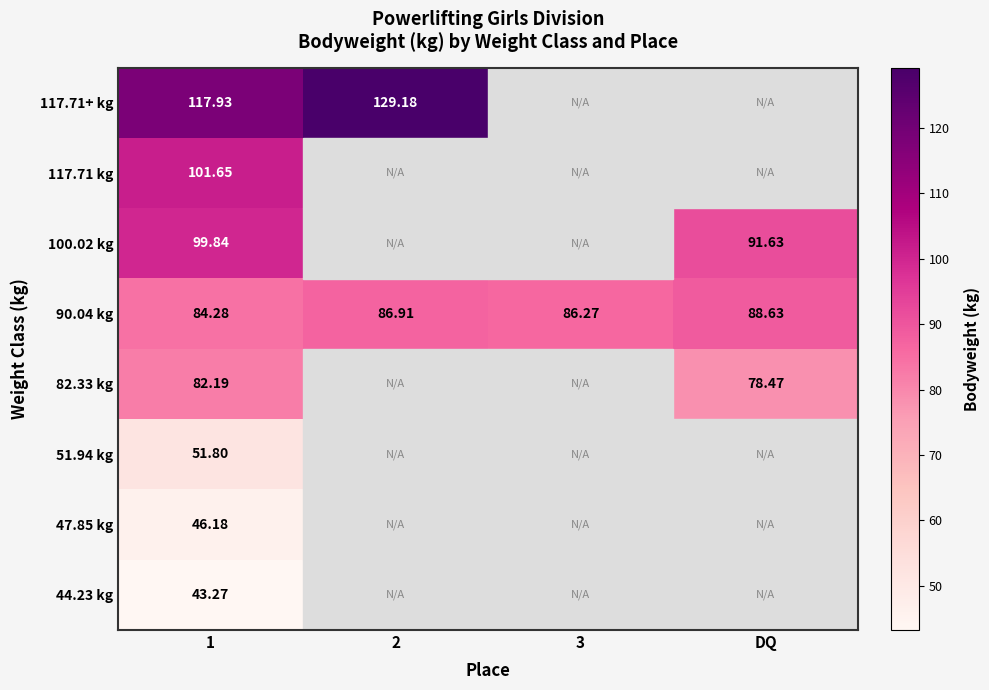

Is the value of 47.85 kg at 1 greater than the value of 117.71+ kg at 1?

No